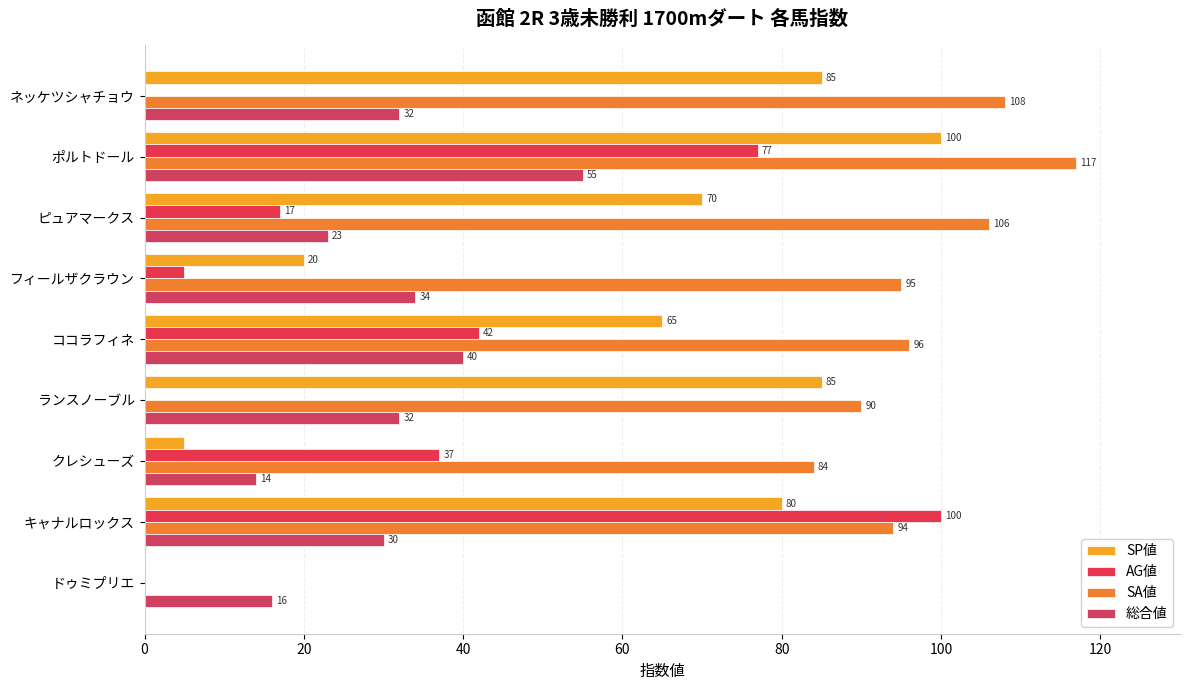

How many data points does each series have?

9